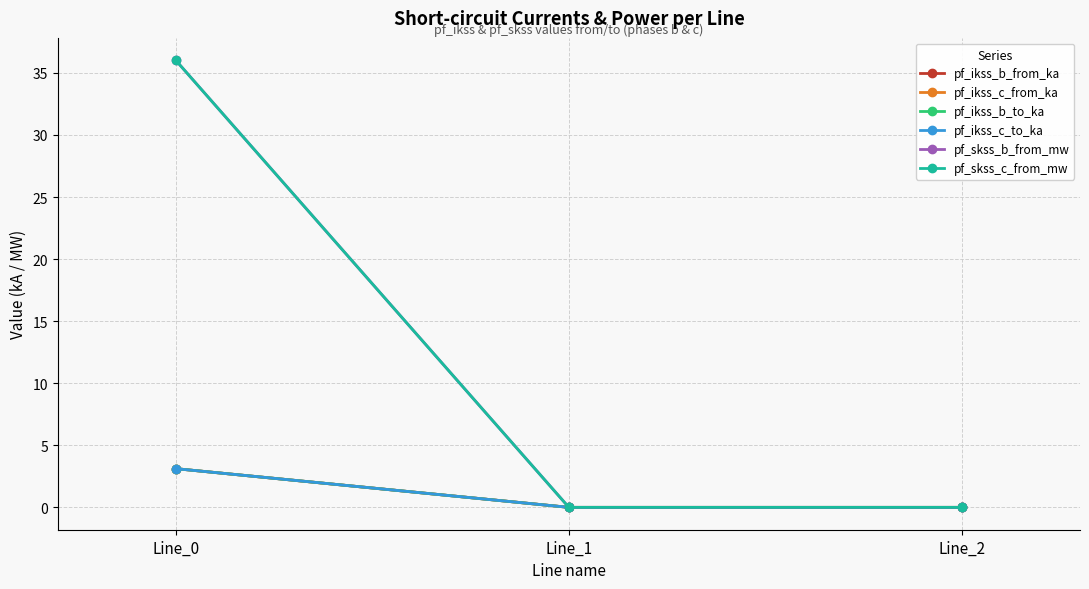

Which series has the largest range (max minus min)?

pf_skss_c_from_mw